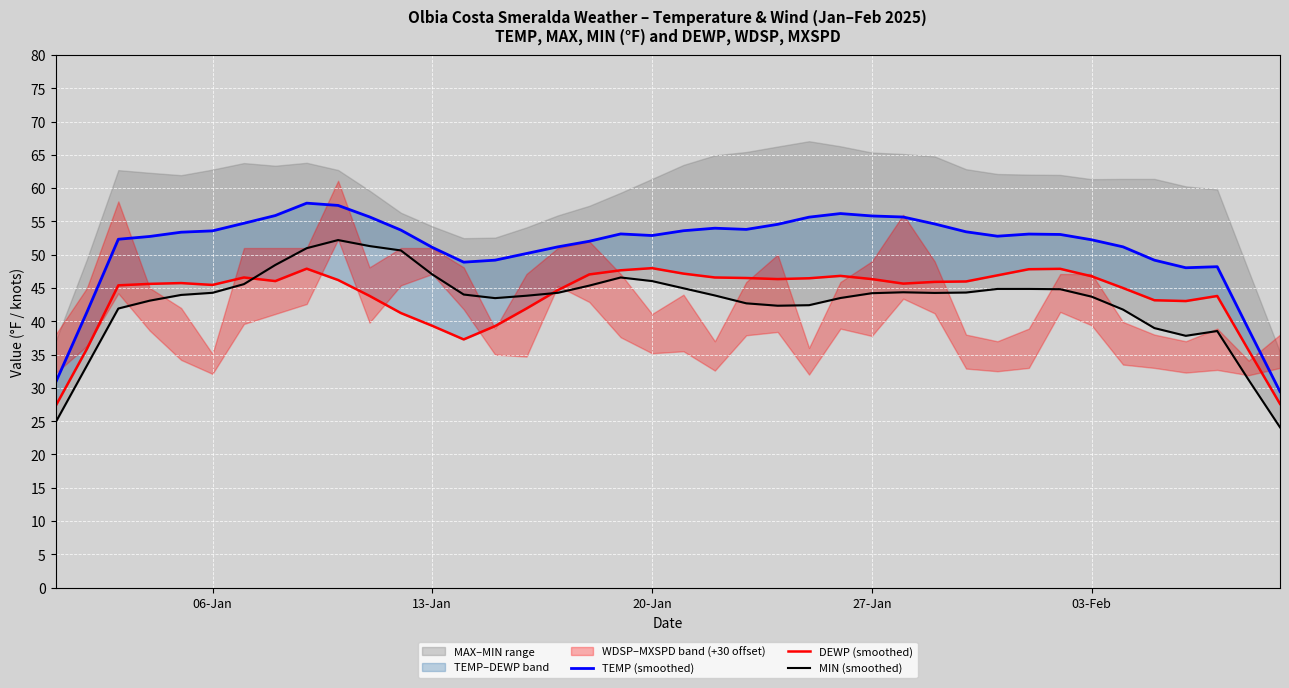

True or false: TEMP (smoothed) and DEWP (smoothed) cross at least once.

False